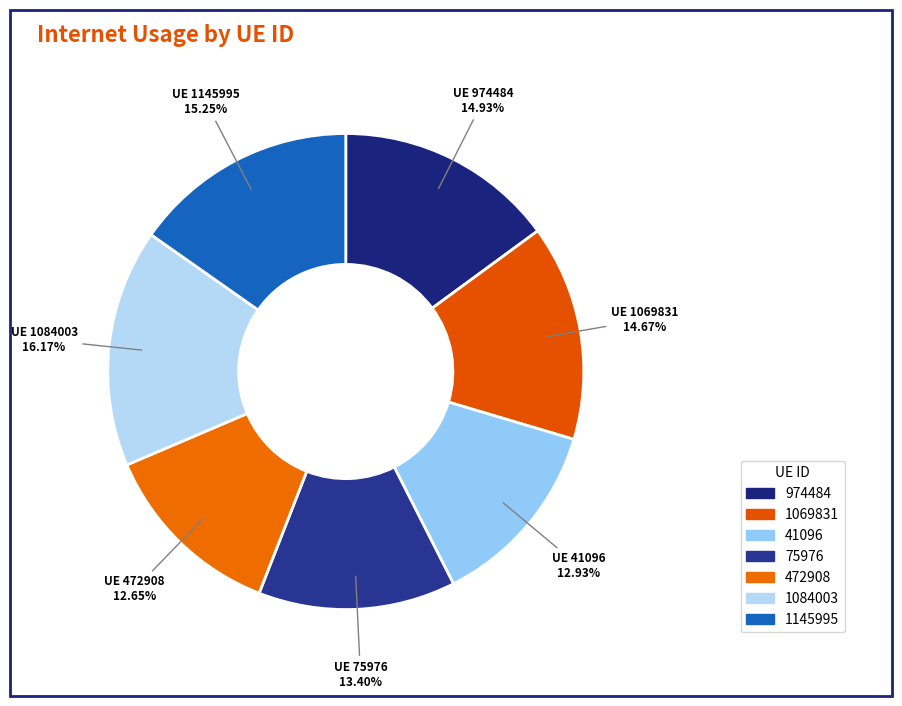

Is 75976 the majority of the pie?

No